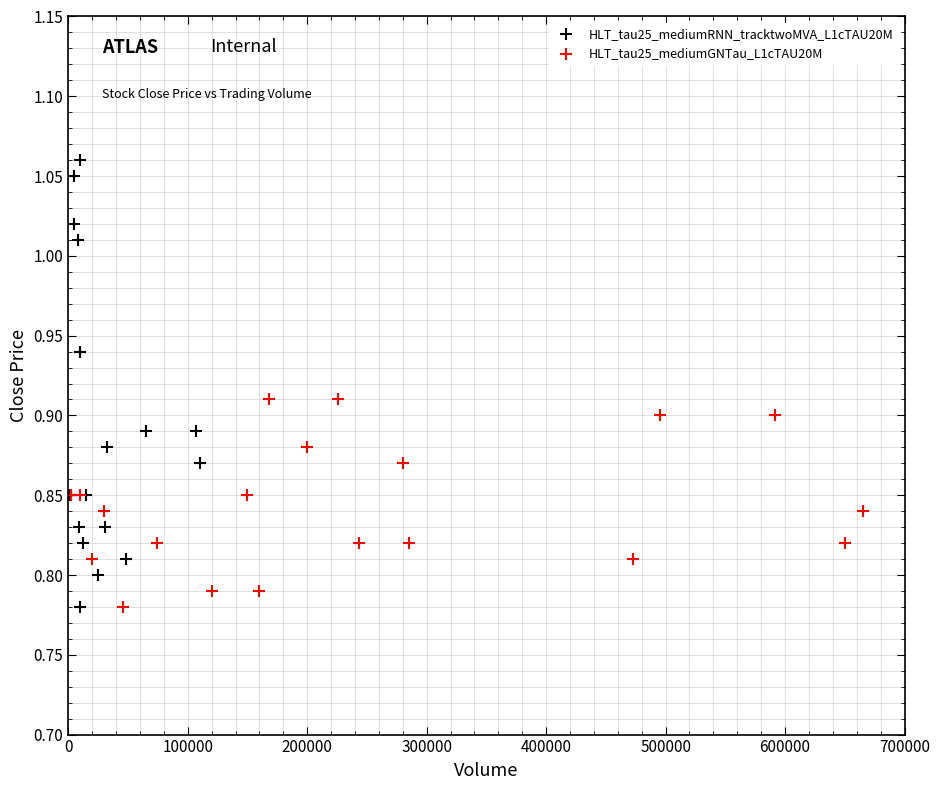

Which series contains the highest Y value?

HLT_tau25_mediumRNN_tracktwoMVA_L1cTAU20M